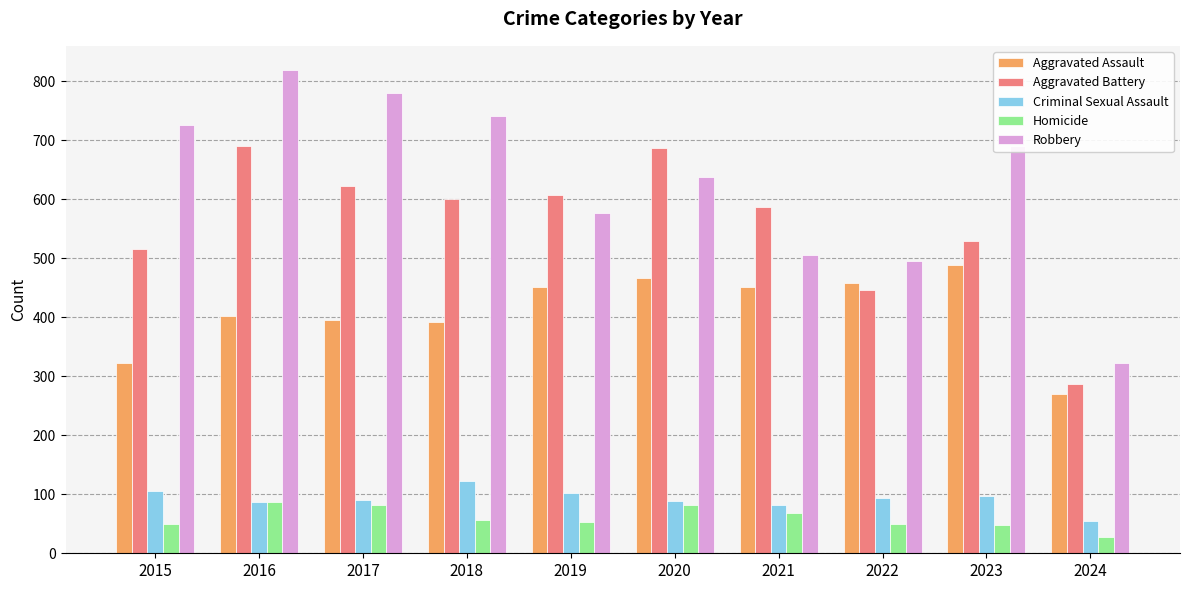

How many data points does each series have?

10